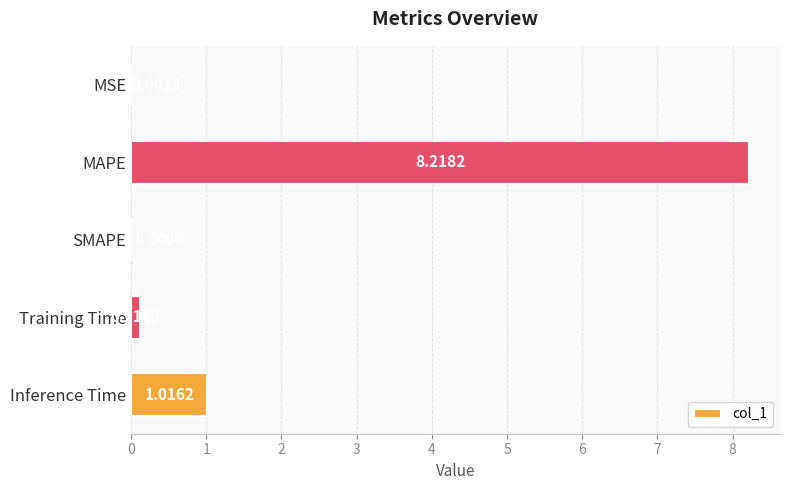

What is the change in value from MSE to MAPE?

+8.2